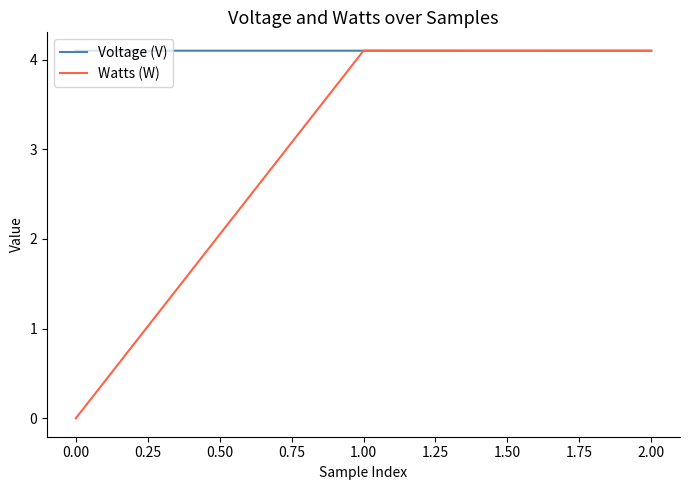

At how many categories does at least one series exceed 2?

3